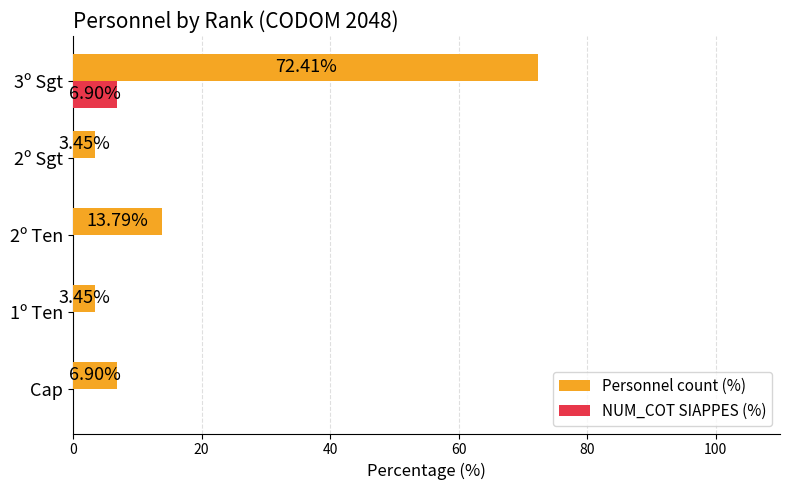

Is the value of NUM_COT SIAPPES (%) at 1º Ten greater than the value of Personnel count (%) at 1º Ten?

No